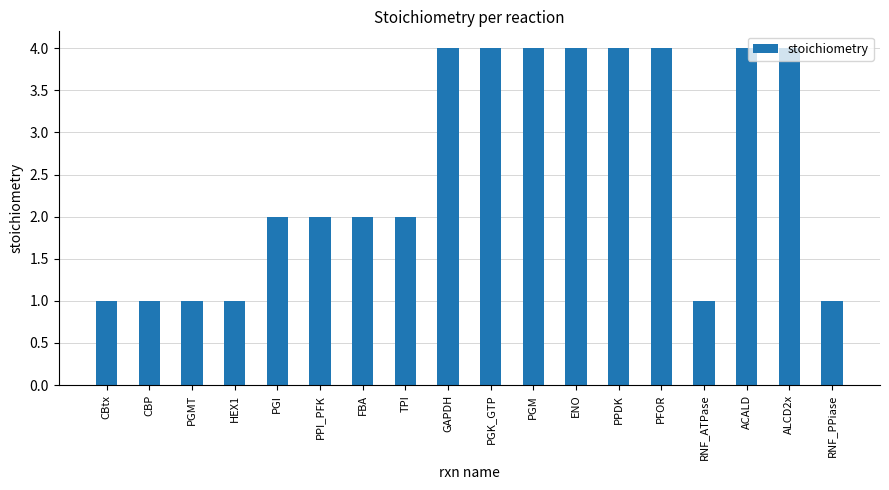

Approximately how many times larger is the value at PPDK compared to RNF_PPiase?

4.0